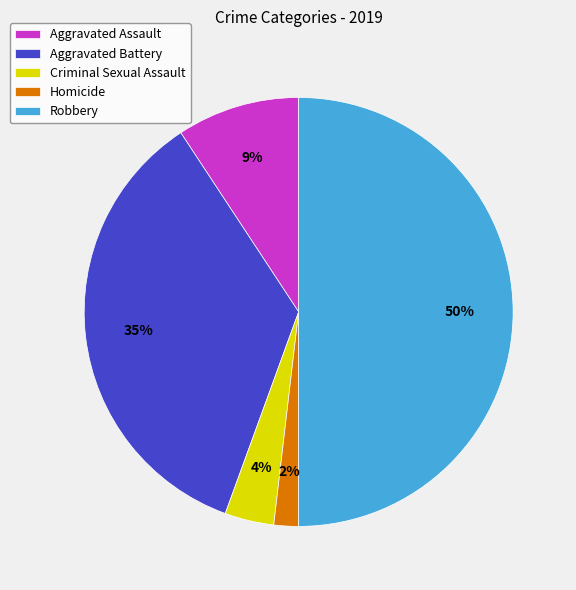

Does Aggravated Battery account for over 50% of the chart?

No